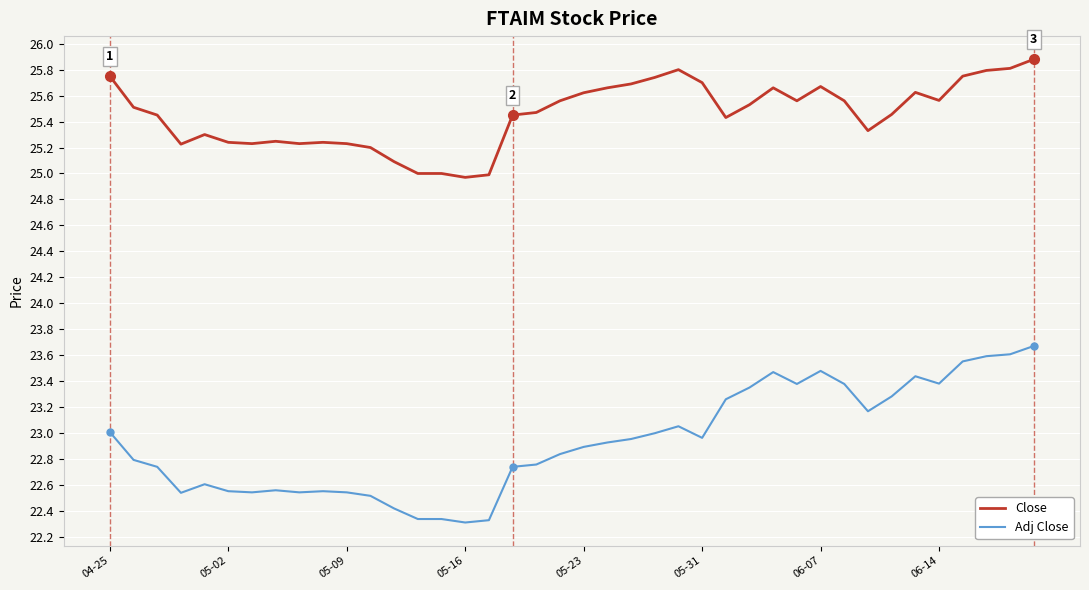

Which series has the largest total across all categories?

Close